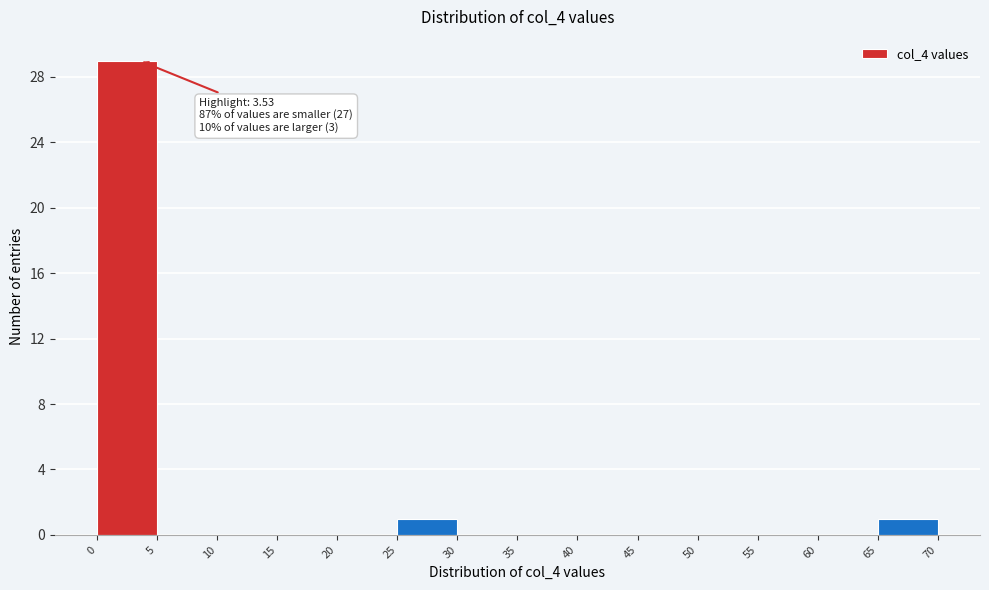

Over which range of the x-axis is the bar tallest?

0 to 5